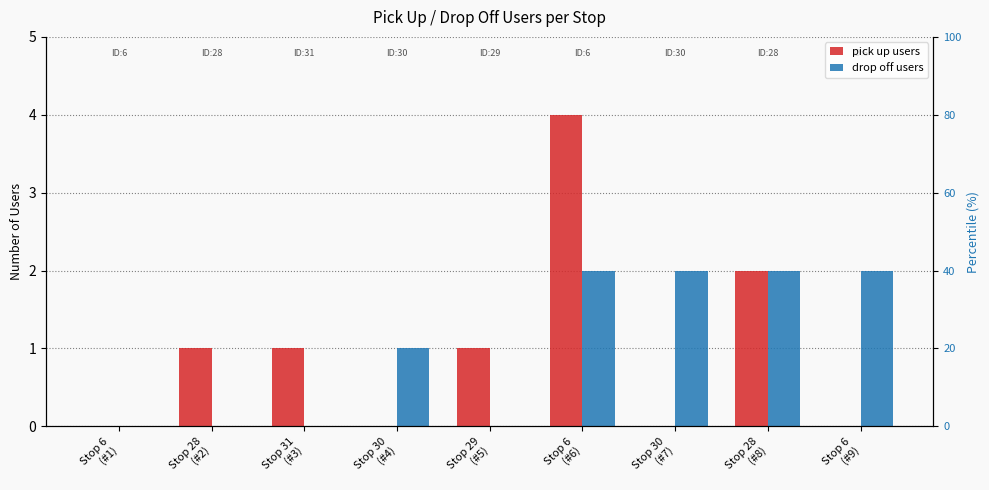

Rank the series by their maximum value, from highest to lowest.

pick up users, drop off users